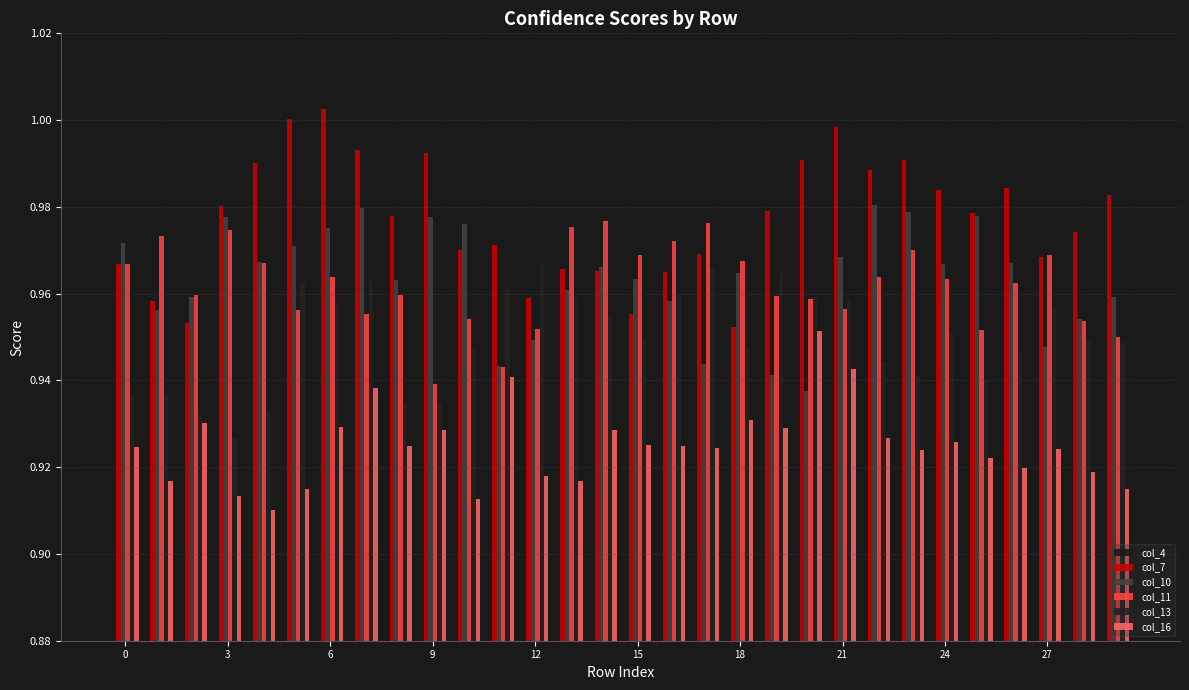

What is the average value of the col_11 series?

1.0